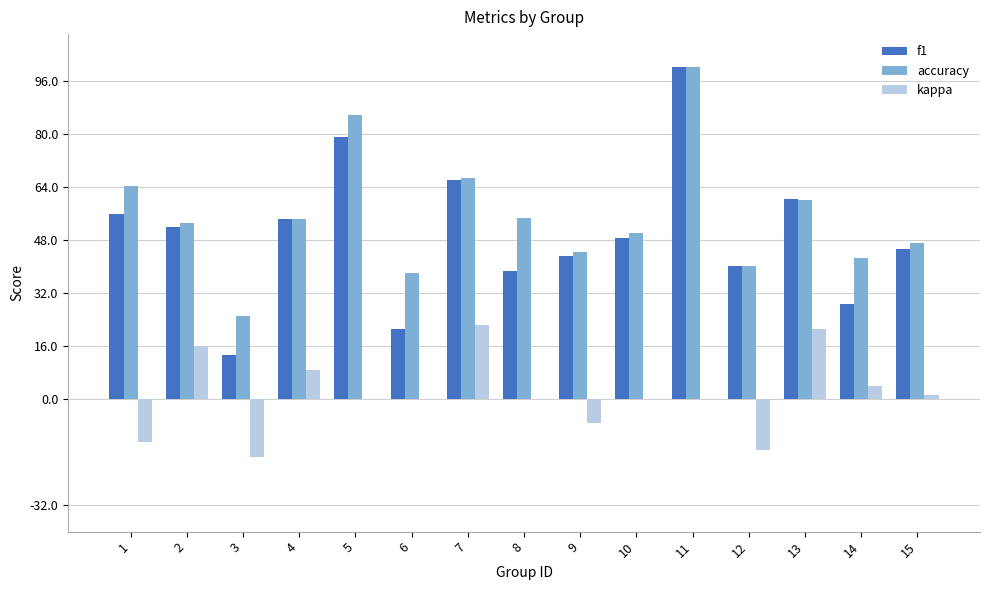

Are the bars grouped side by side (vs. stacked)?

Yes